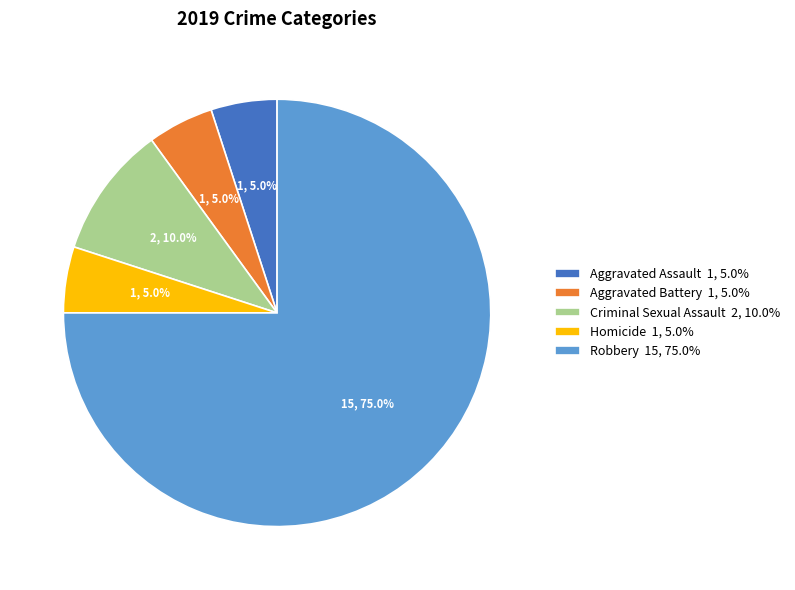

How many segments does this pie chart have?

5